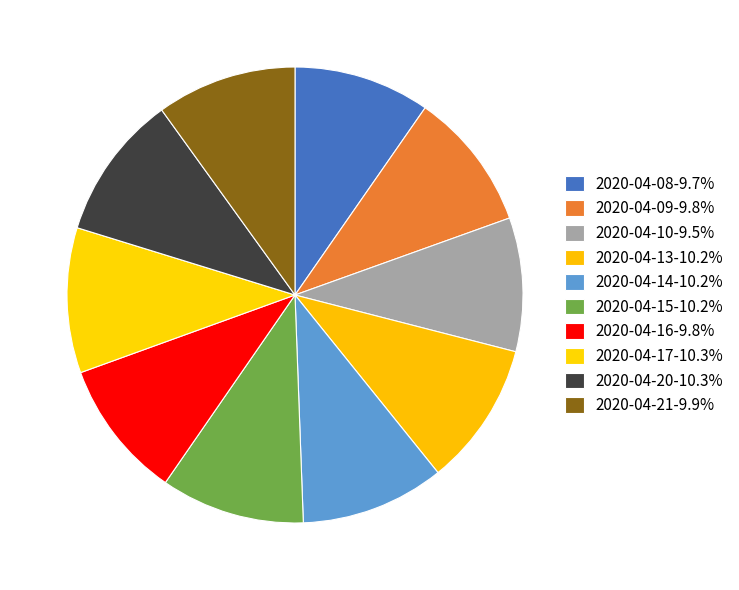

Does any single category account for the majority?

No